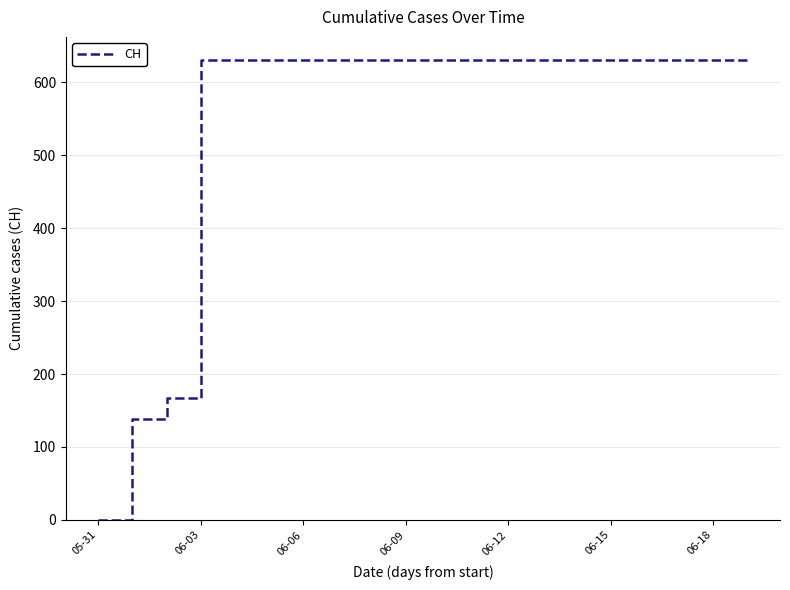

What is the difference between the maximum and minimum values?

631